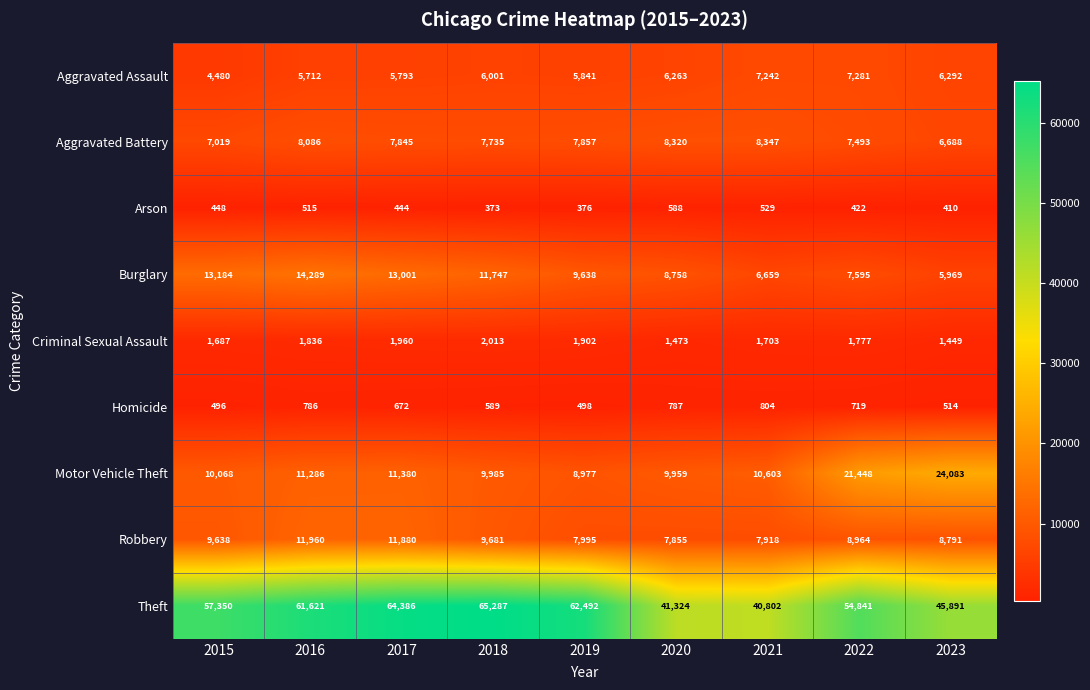

At which label is Aggravated Assault closest to 5880?

2019